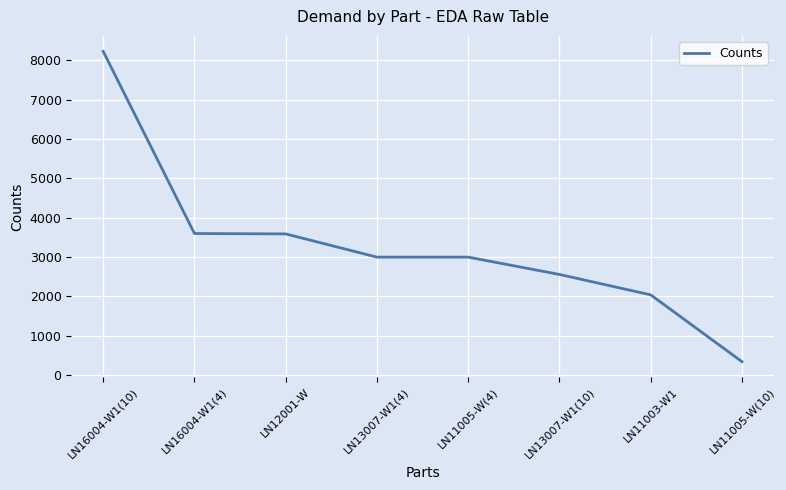

What is the change in value from LN16004-W1(10) to LN13007-W1(4)?

-5227